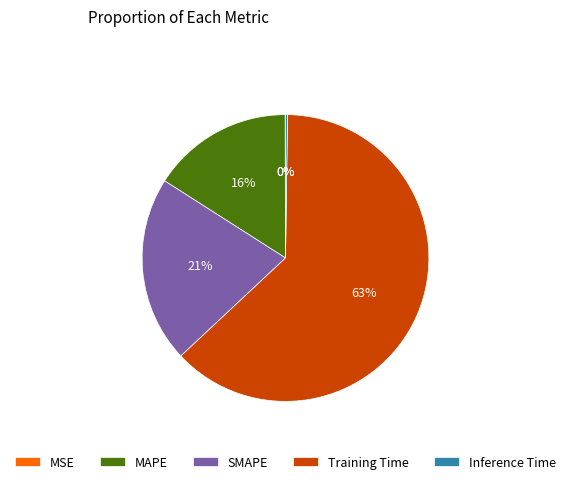

What percentage is the MAPE slice, to the nearest percent?

16%